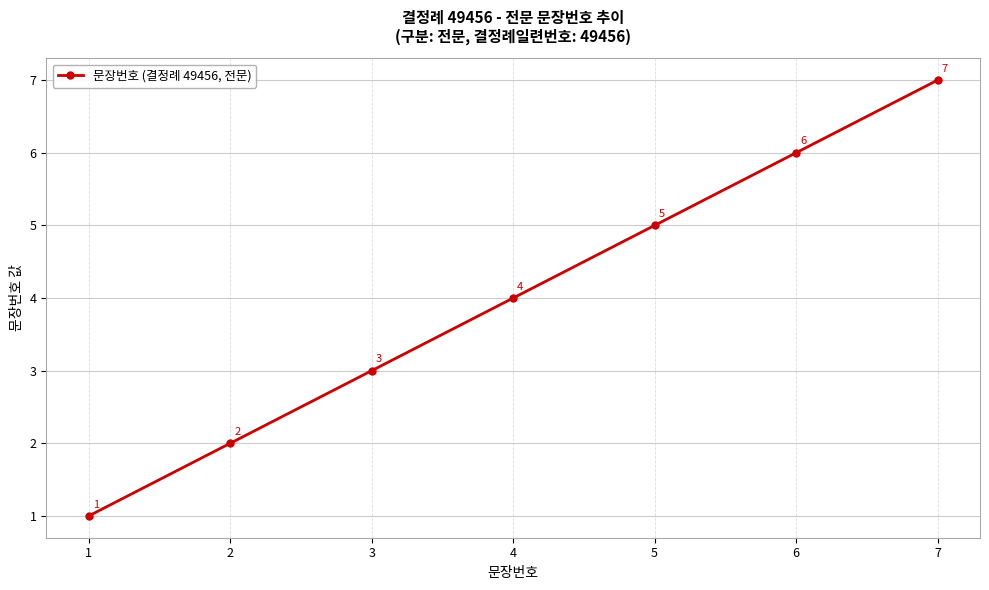

At which category does the chart reach its peak across all series?

7